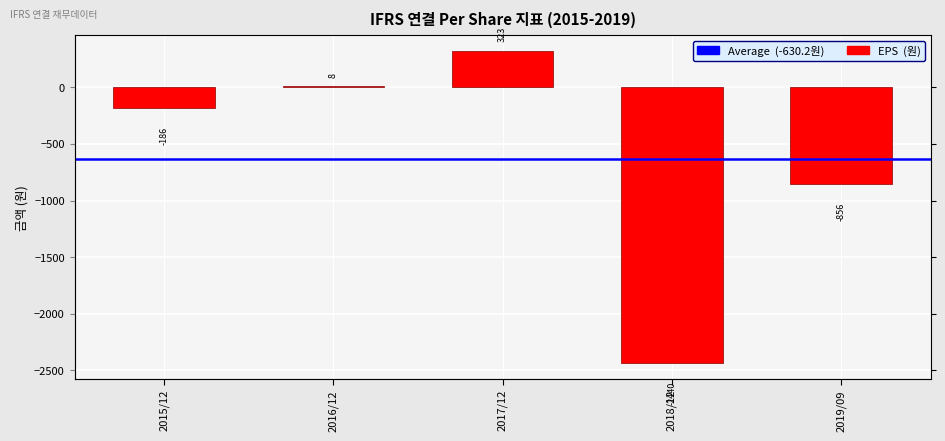

How many values are below zero?

3